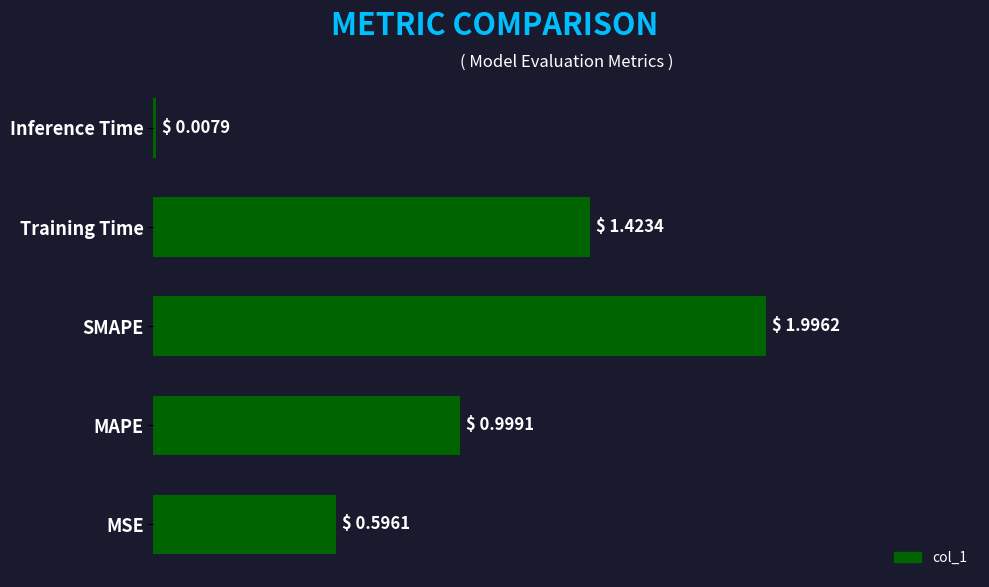

What is the sum of all values?

5.0